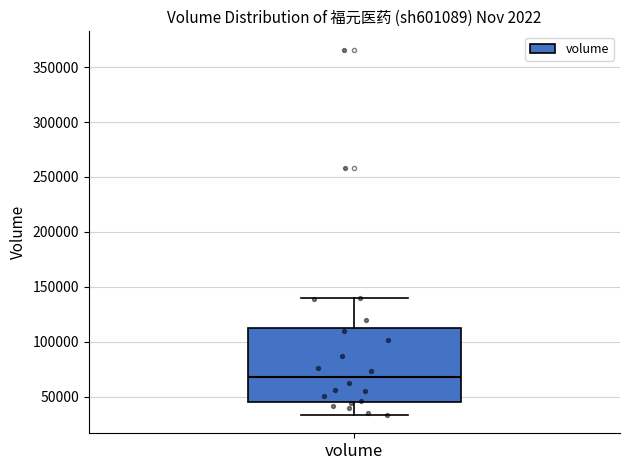

Where is the upper edge of the box for volume on the y-axis? The values are not printed on the chart, so give them approximately, as read against the axis.

110000